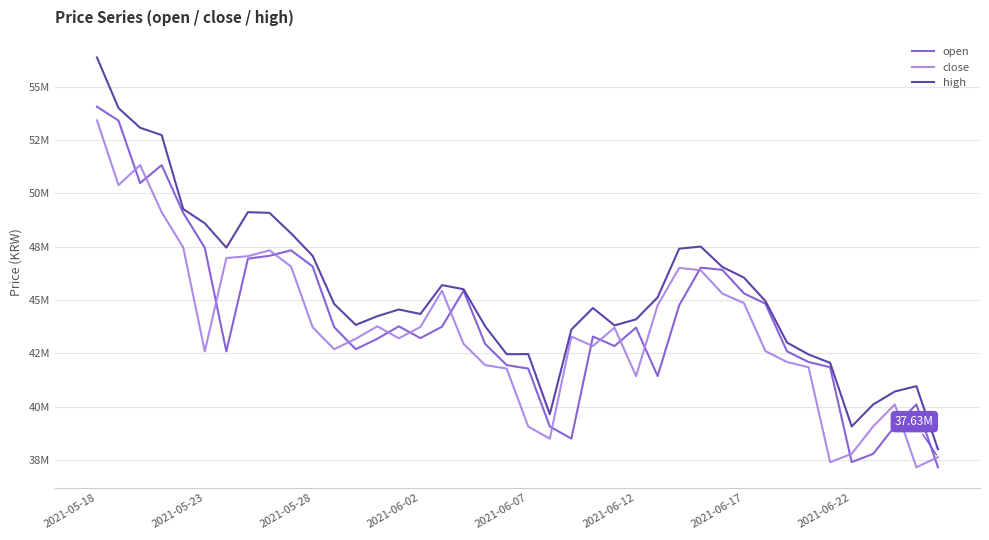

How many intersections are there between open and close?

17